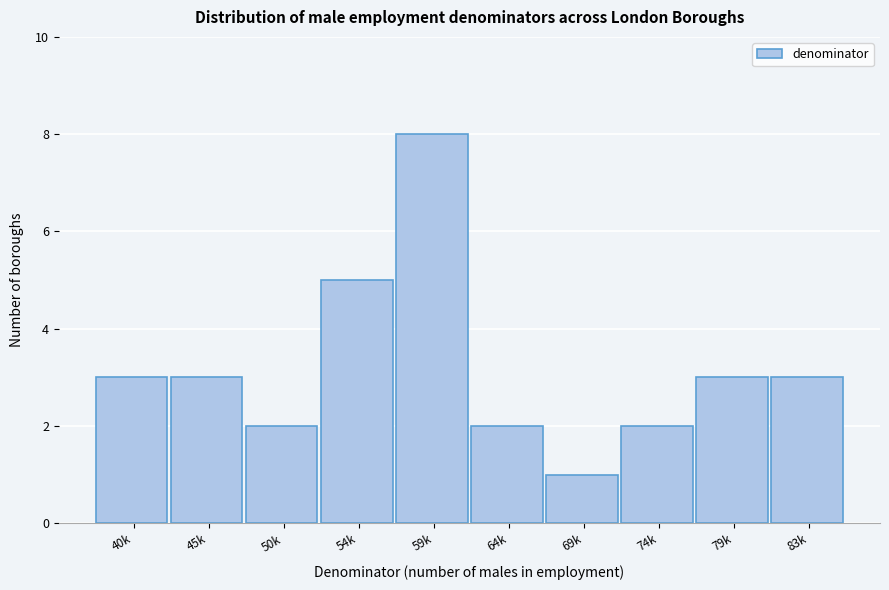

Reading left to right, extract all data points from this chart.

40k=3	45k=3	50k=2	54k=5	59k=8	64k=2	69k=1	74k=2	79k=3	83k=3